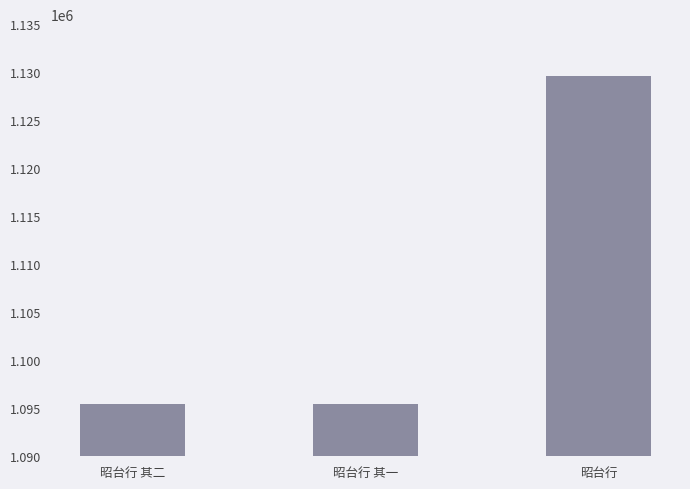

What is the difference between the maximum and minimum values?

34155